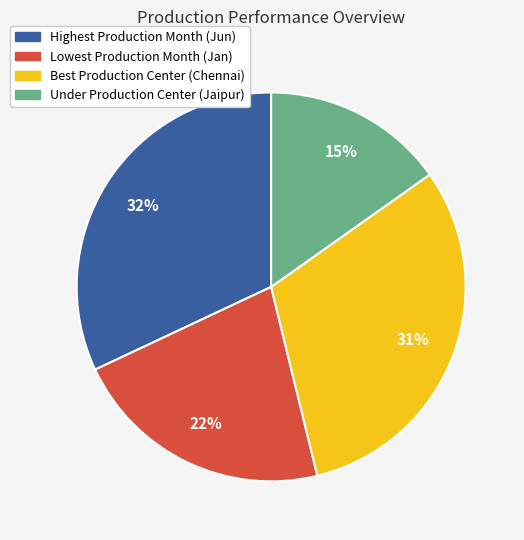

Count the number of slices in the pie.

4